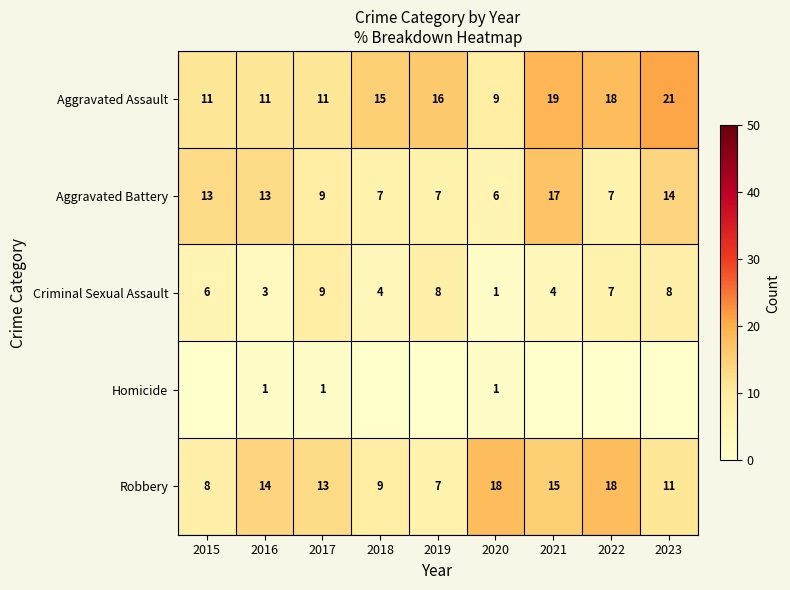

What is the difference between the maximum and minimum values in the Aggravated Battery series?

11